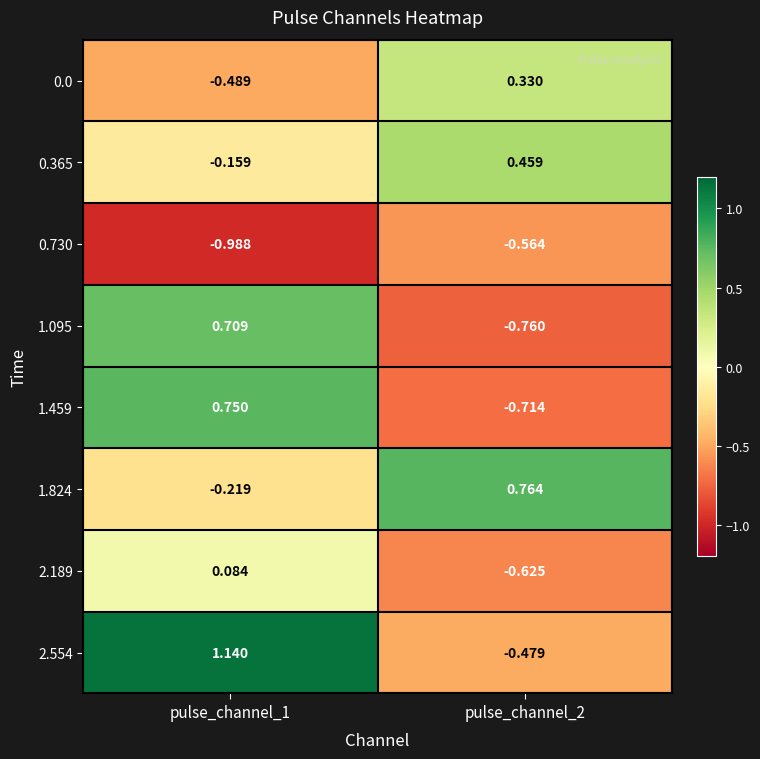

Is the value of 2.189 at pulse_channel_1 greater than the value of 2.554 at pulse_channel_2?

Yes